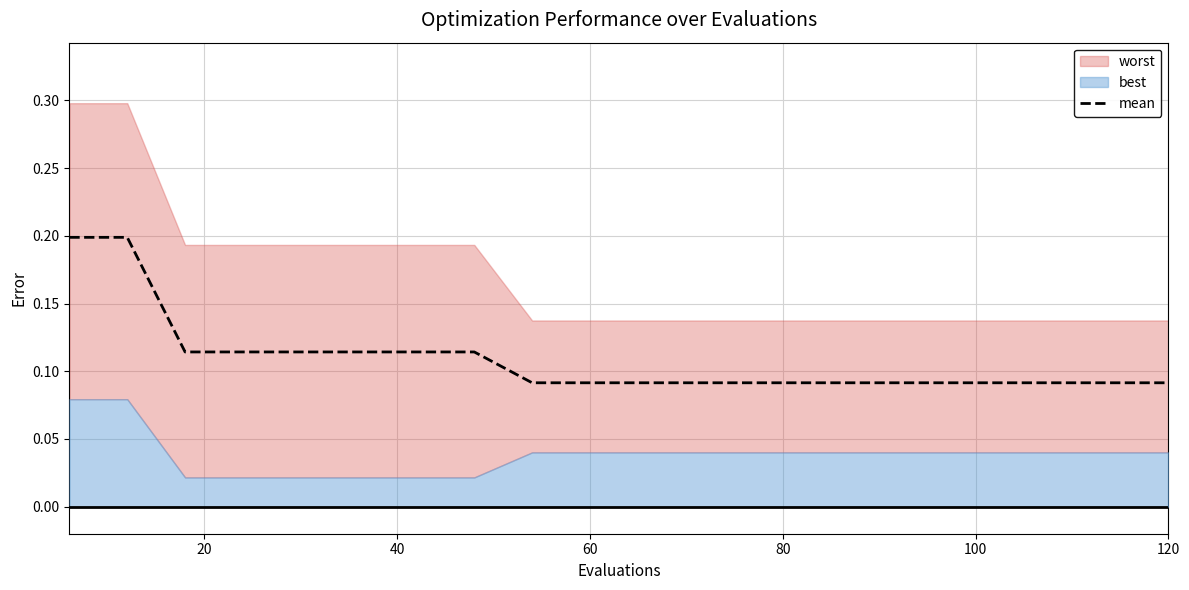

What is the value of the 3rd point from the left?

0.1